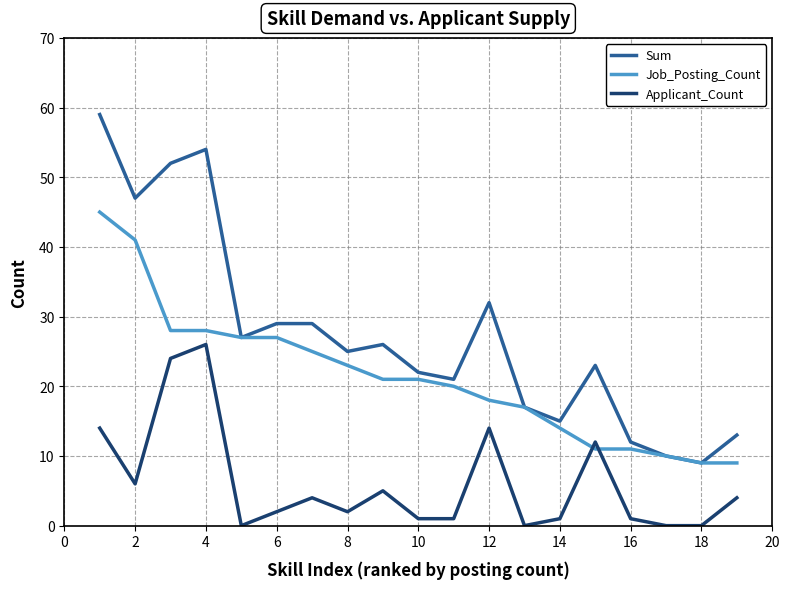

Which series has the largest total across all categories?

Sum